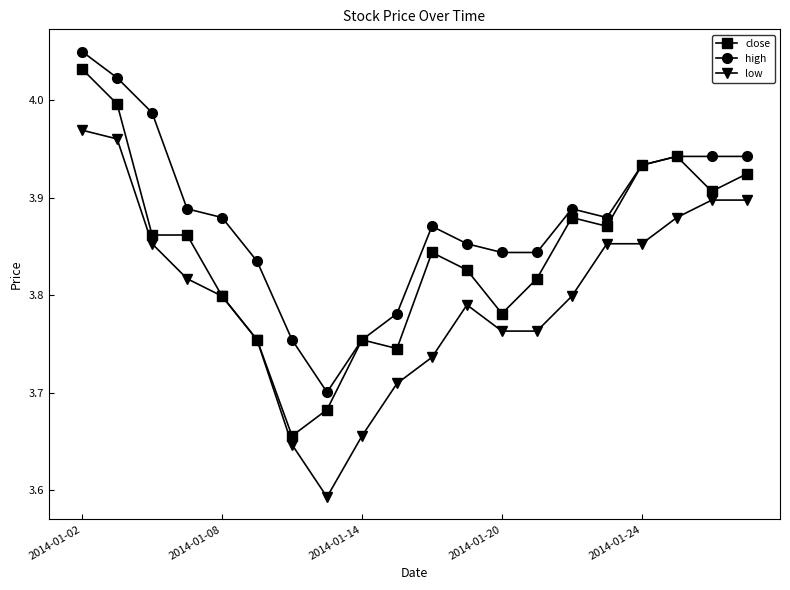

Is this an area chart (filled region under the line)?

No